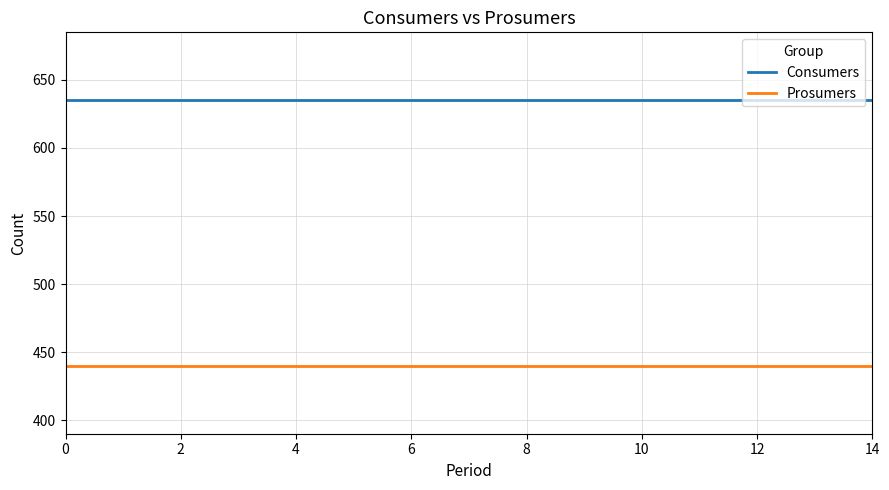

What is the lowest value of the Consumers series?

635